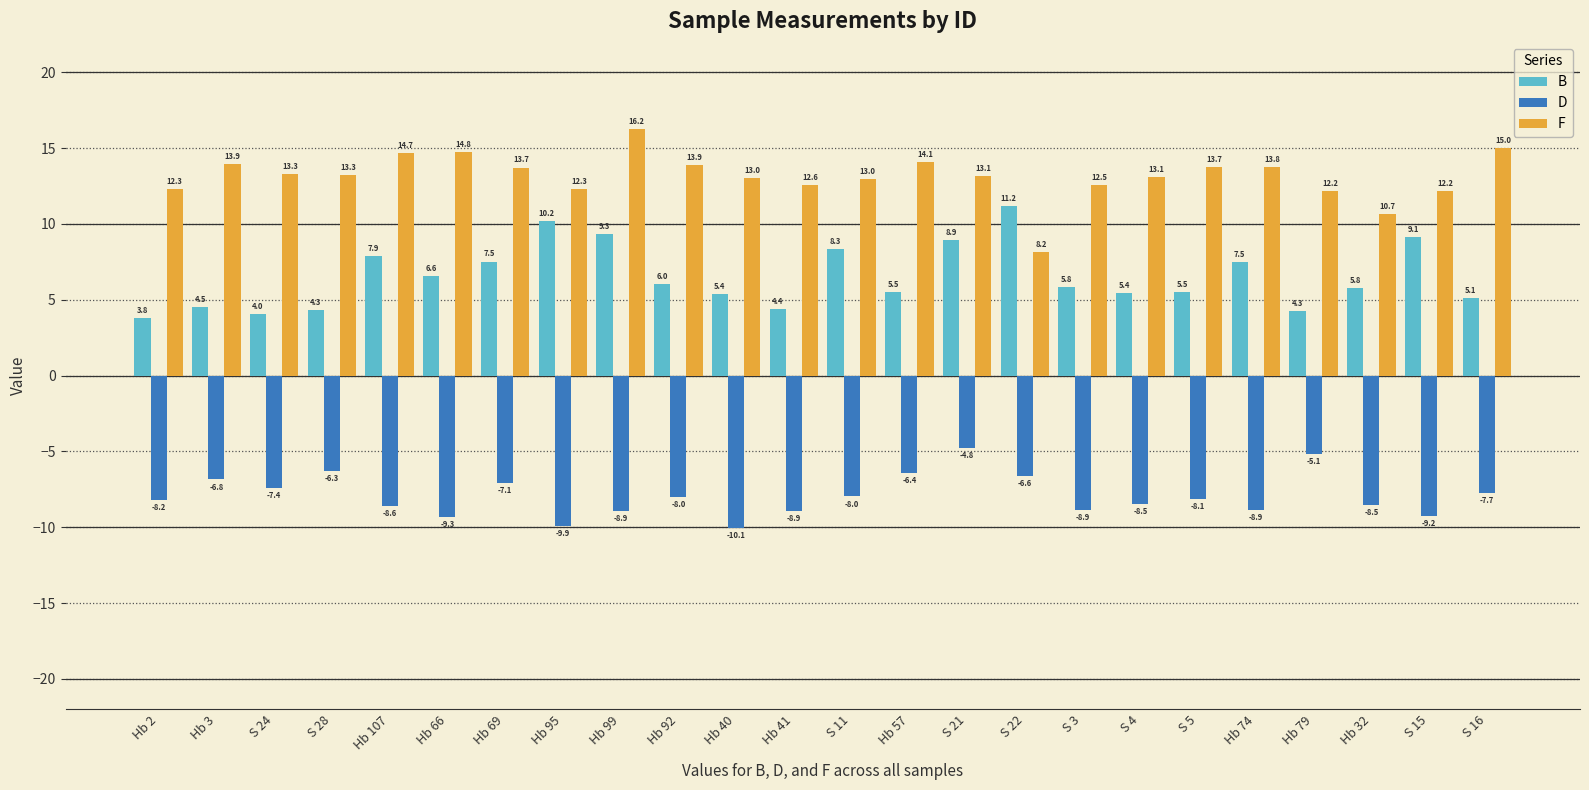

What is the label of the 9th bar from the left?

Hb 99